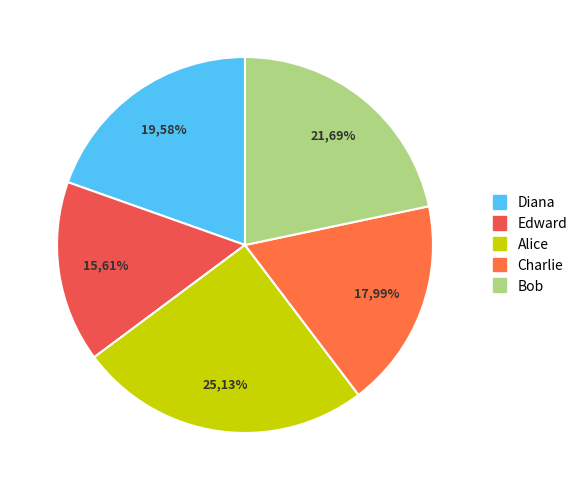

What portion of the pie excludes Diana?

80.4%